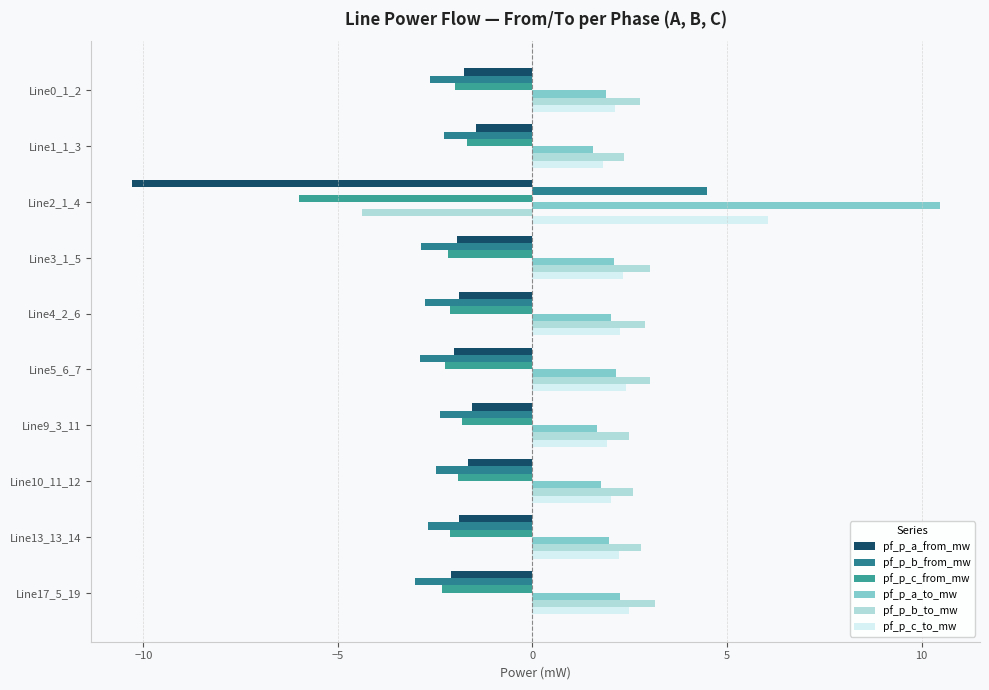

Count the number of data series in this chart.

6